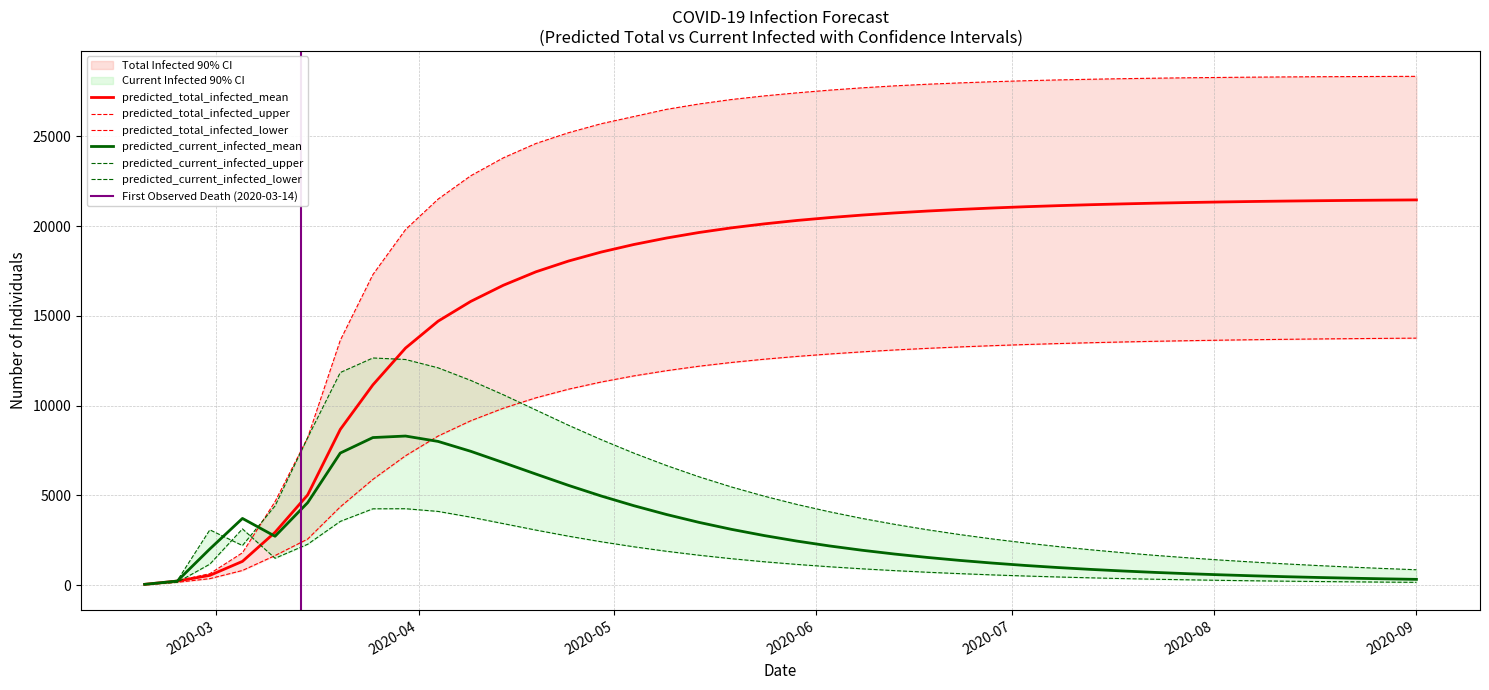

What is the lowest value of the predicted_current_infected_lower series?

25